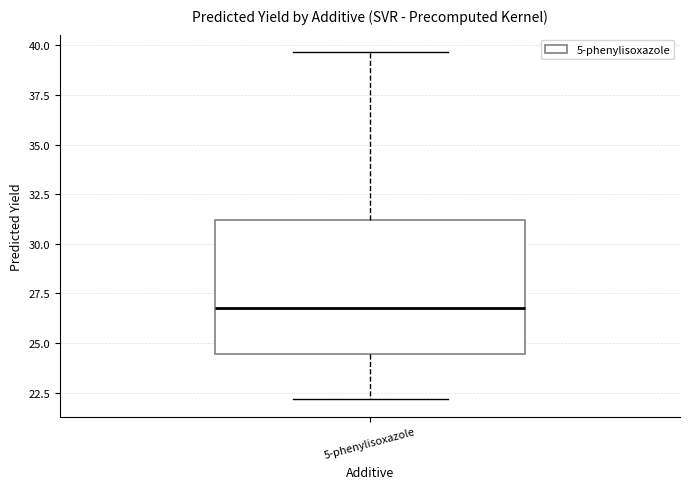

Read this box plot against the y-axis: the position of the median line, the range covered by the box, and the ends of both whiskers. The values are not printed on the chart, so give them approximately, as read against the axis.

median 27.0, box 24.5 to 31.0, whiskers 22.0 to 39.5